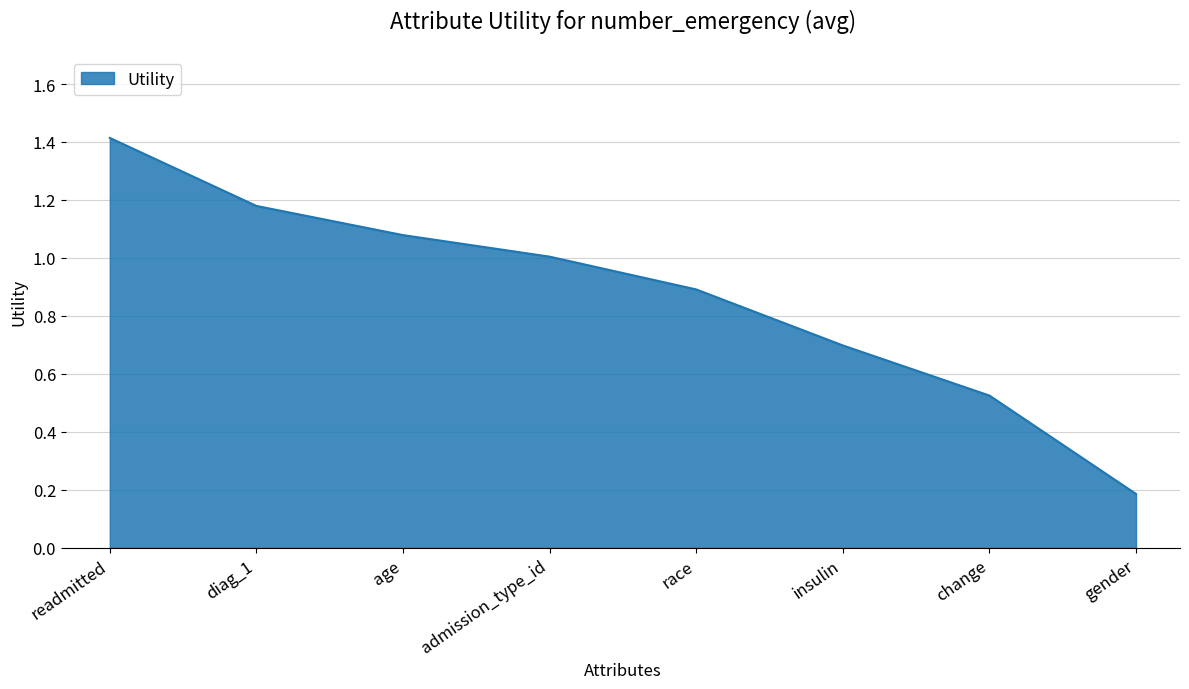

What is the greatest value displayed?

1.4